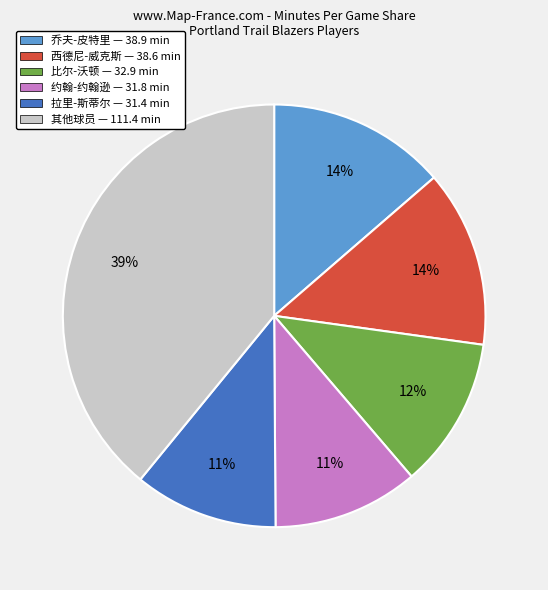

How many segments does this pie chart have?

6